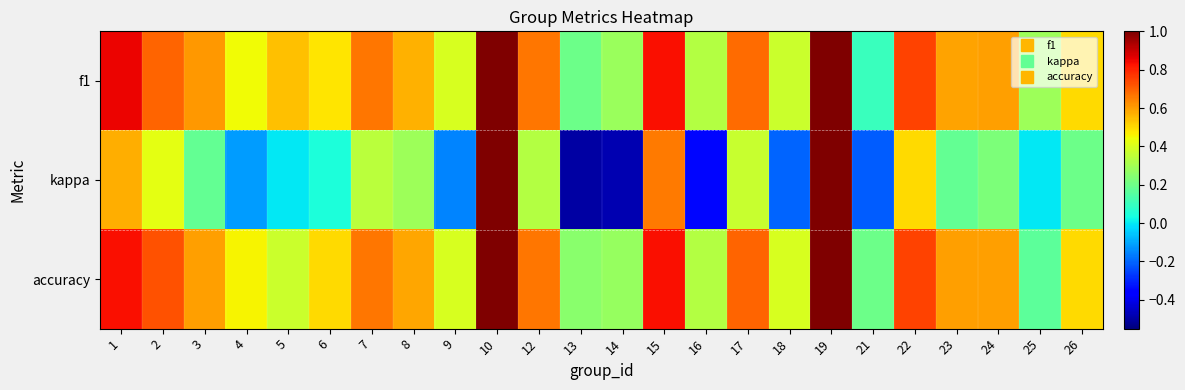

Reading left to right, extract all data points from this chart.

f1: 1=0.9	2=0.7	3=0.6	4=0.4	5=0.5	6=0.5	7=0.7	8=0.6	9=0.4	10=1.0	12=0.7	13=0.2	14=0.3	15=0.8	16=0.3	17=0.7	18=0.4	19=1.0	21=0.1	22=0.8	23=0.6	24=0.6	25=0.3	26=0.5
kappa: 1=0.6	2=0.4	3=0.2	4=-0.1	5=0.0	6=0.0	7=0.3	8=0.3	9=-0.2	10=1.0	12=0.3	13=-0.5	14=-0.5	15=0.7	16=-0.3	17=0.4	18=-0.2	19=1.0	21=-0.2	22=0.5	23=0.2	24=0.2	25=0.0	26=0.2
accuracy: 1=0.8	2=0.7	3=0.6	4=0.5	5=0.4	6=0.5	7=0.7	8=0.6	9=0.4	10=1.0	12=0.7	13=0.2	14=0.3	15=0.8	16=0.3	17=0.7	18=0.4	19=1.0	21=0.2	22=0.8	23=0.6	24=0.6	25=0.2	26=0.5